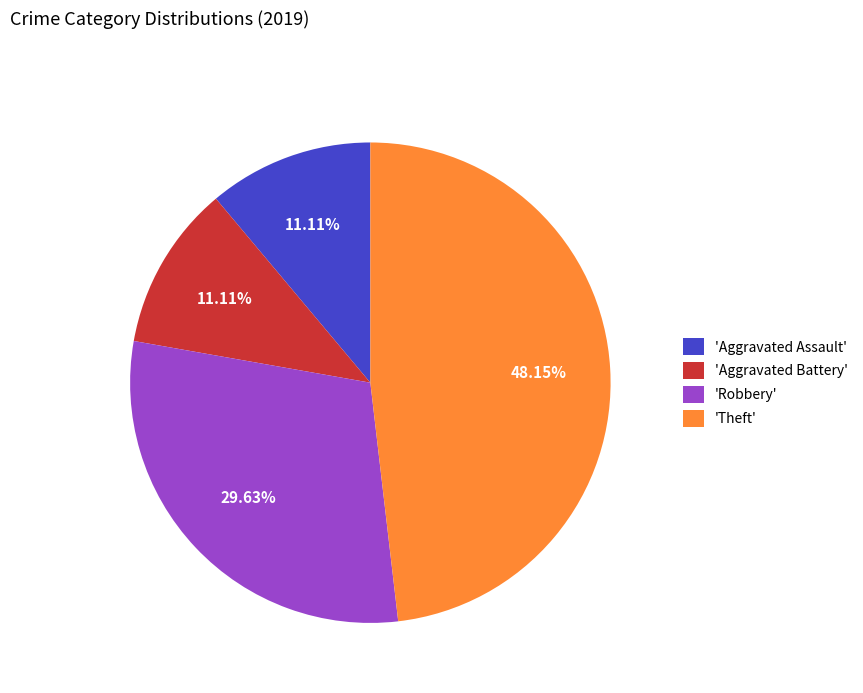

What is the largest slice in the pie chart?

'Theft'